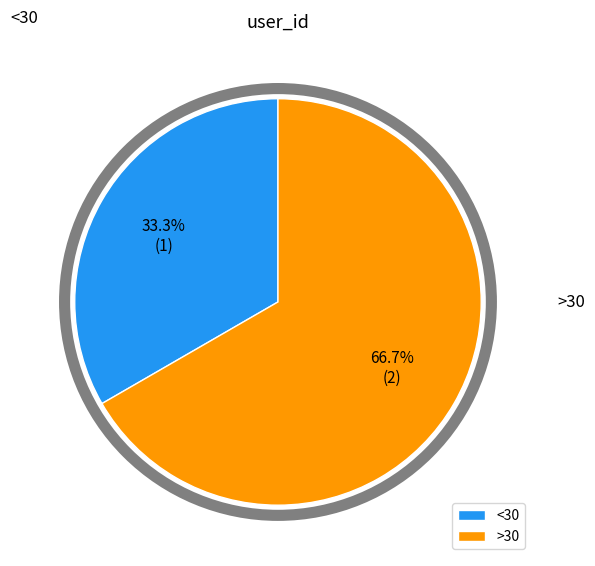

What is the largest slice in the pie chart?

>30